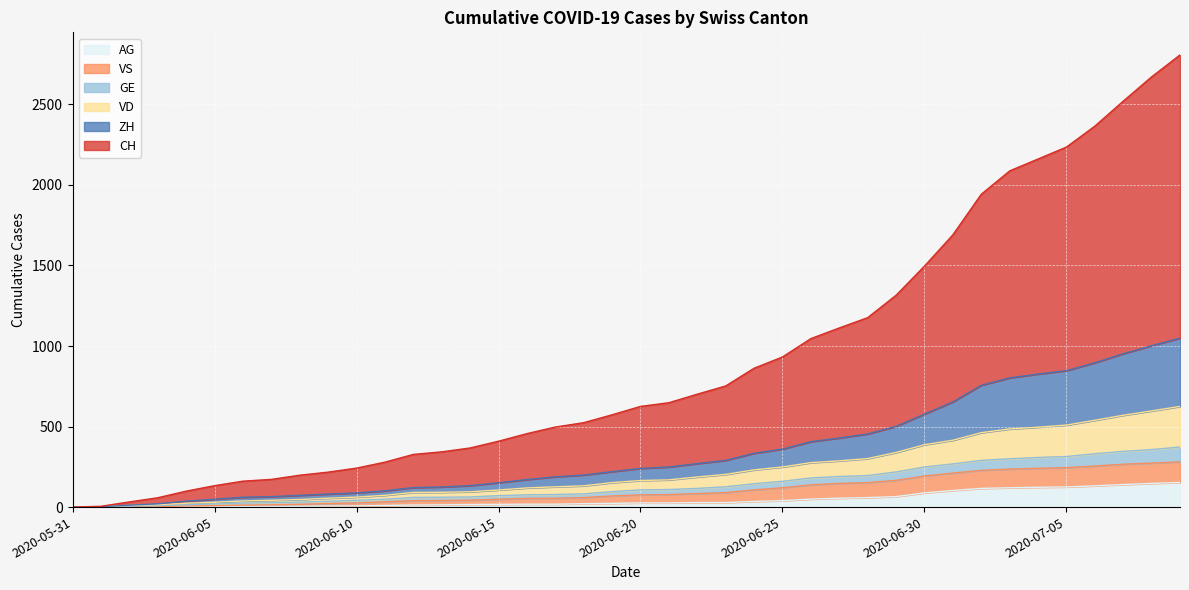

What is the label of the 24th point from the left?

2020-06-23